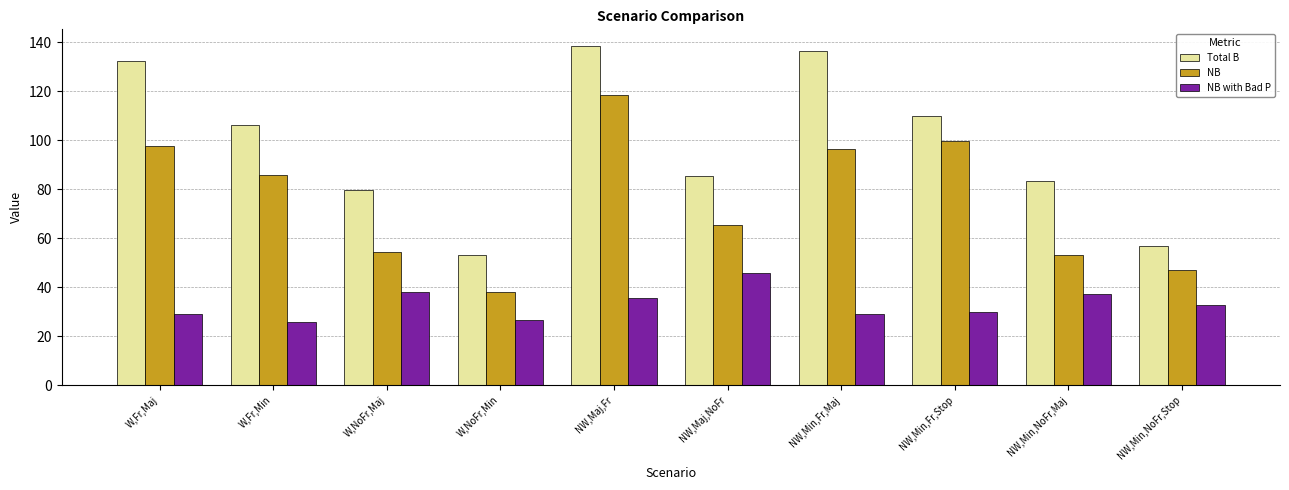

How many bars are there in total?

30